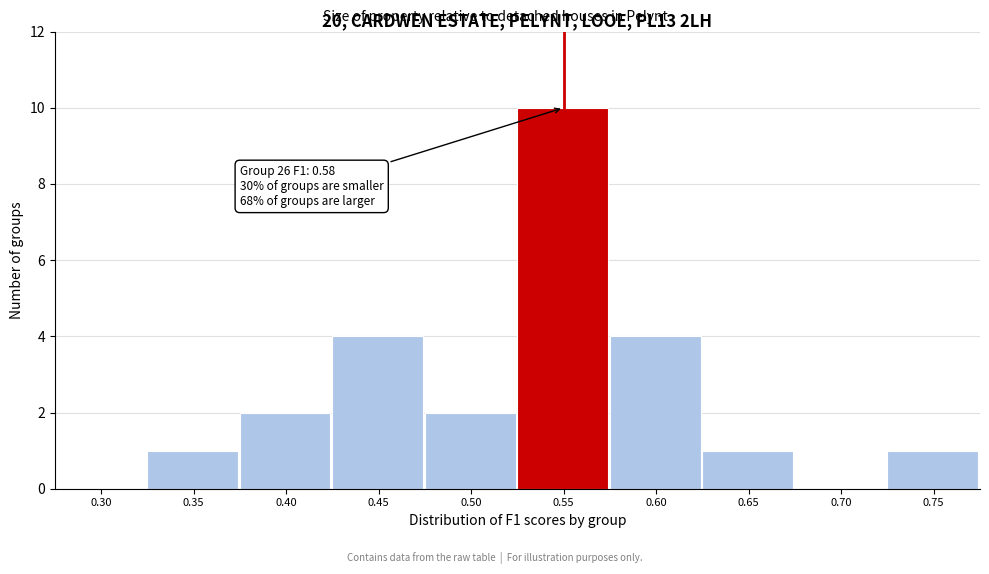

Reading left to right, transcribe all the data shown in this chart.

0.30=0	0.35=1	0.40=2	0.45=4	0.50=2	0.55=10	0.60=4	0.65=1	0.70=0	0.75=1